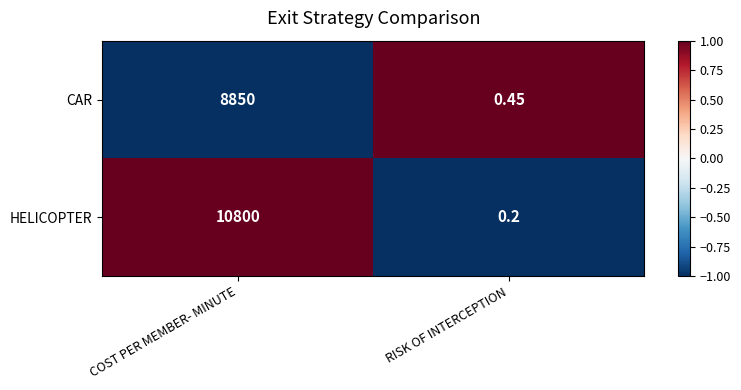

Count the number of categories in the chart.

2